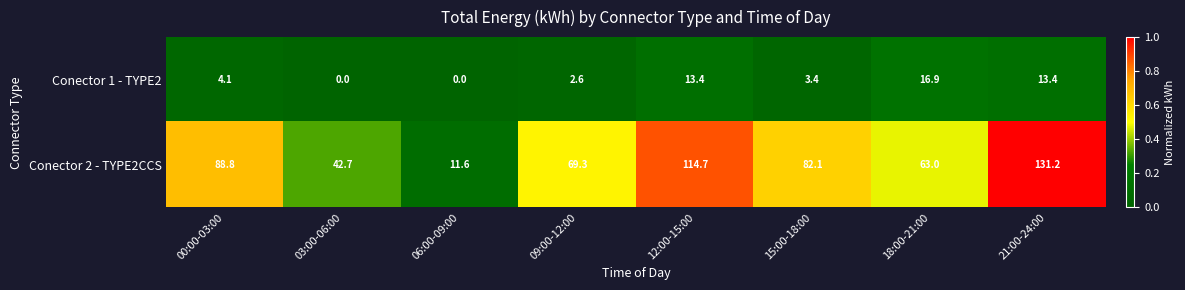

How many distinct data groups are displayed?

2